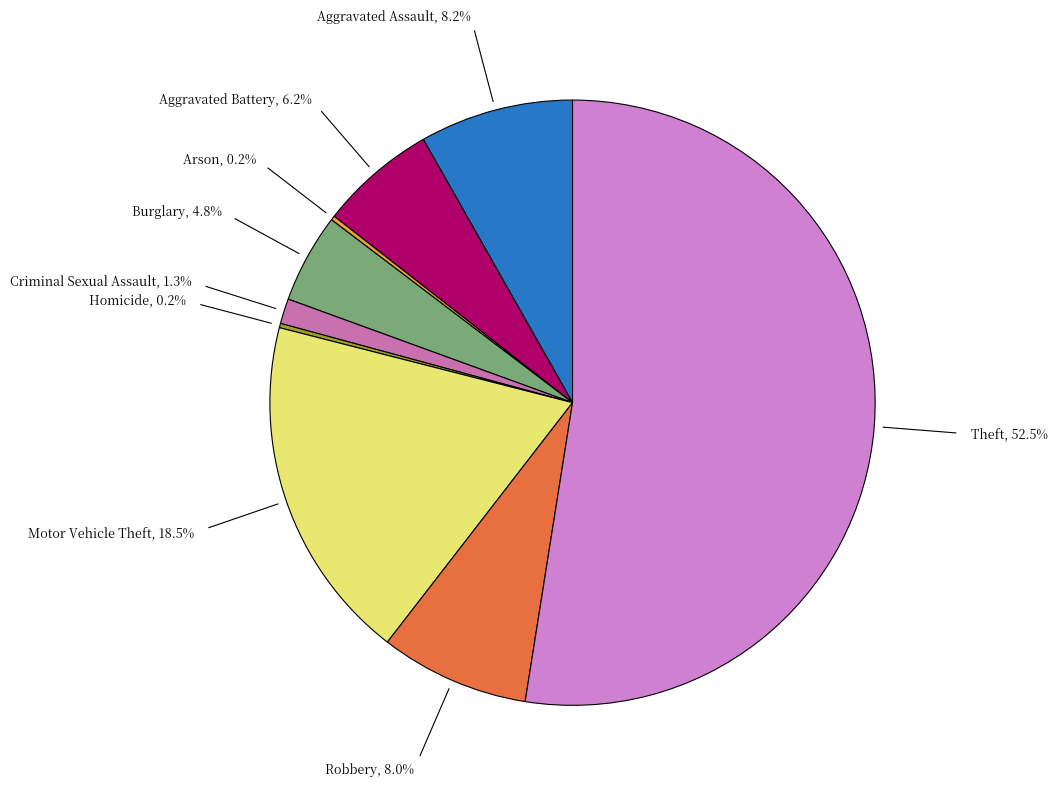

What is the smallest slice in the pie chart?

Arson